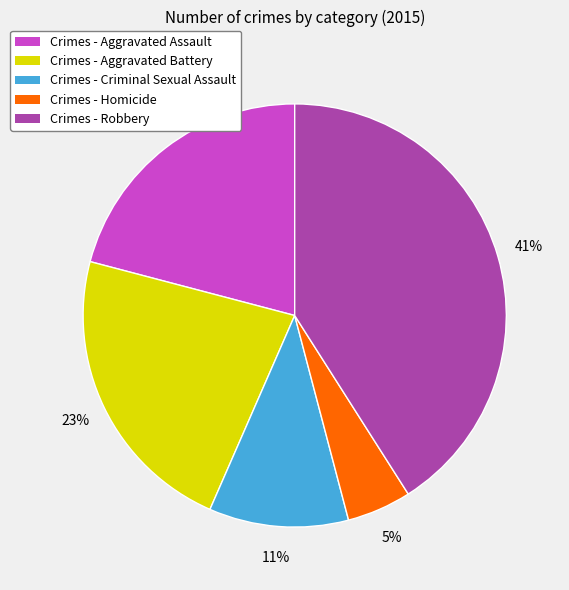

Which has a higher value, Crimes - Aggravated Battery or Crimes - Aggravated Assault?

Crimes - Aggravated Battery